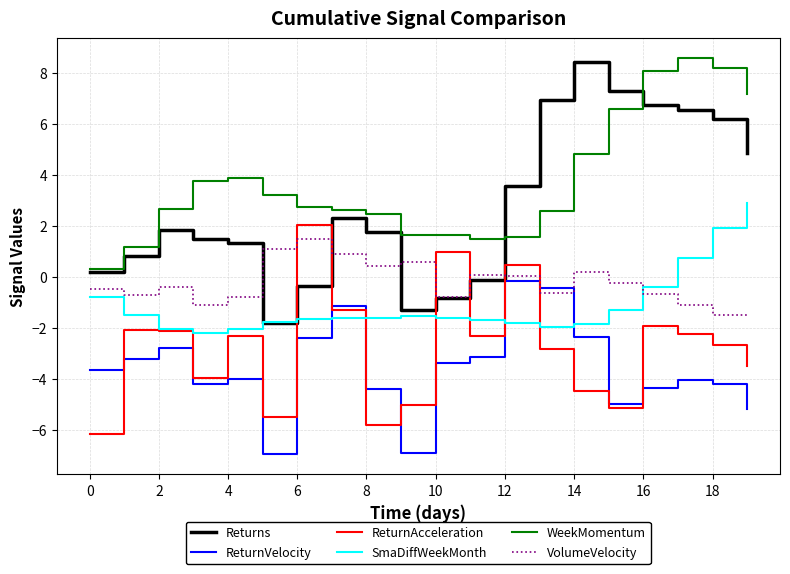

What is the smallest value displayed?

-7.0